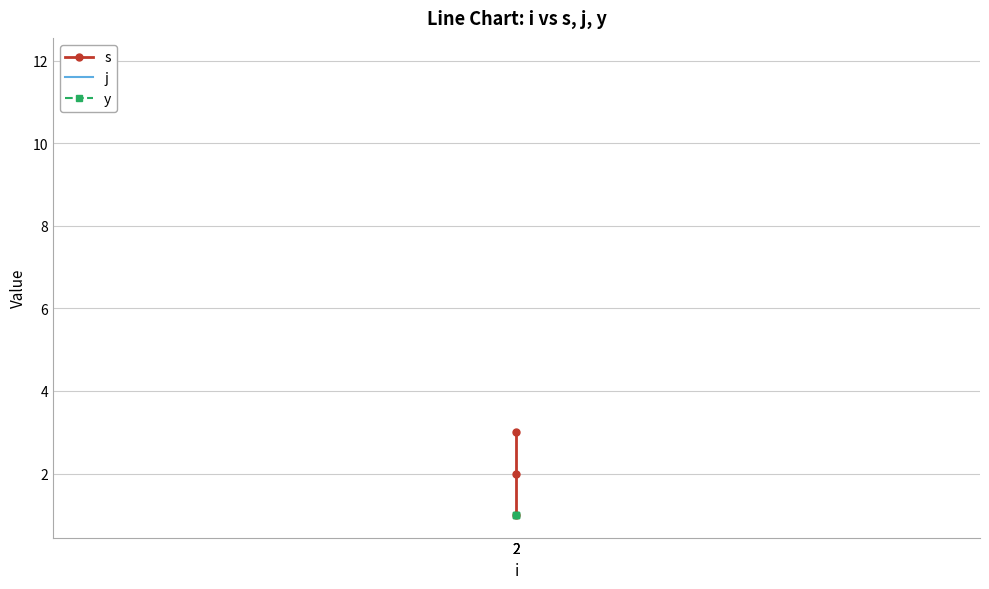

Between 2 and 2, which series saw the biggest shift?

s